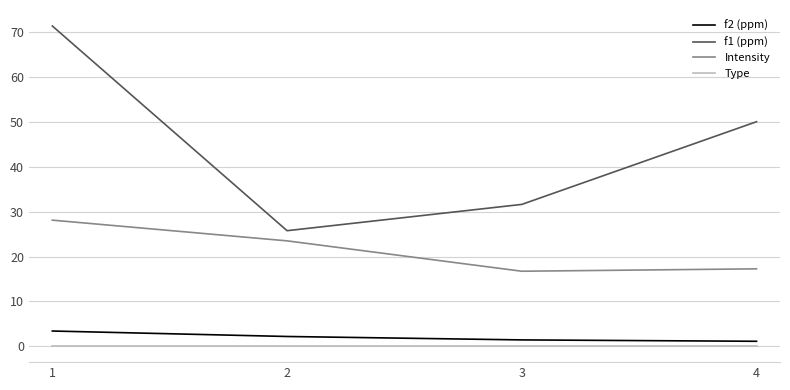

Which series has the largest total across all categories?

f1 (ppm)